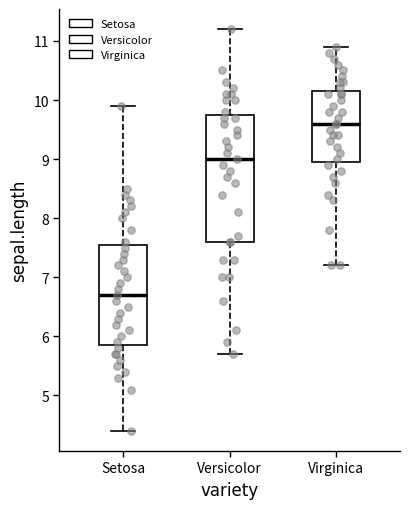

Comparing the boxes themselves (not the whiskers), which one is the tallest?

Versicolor